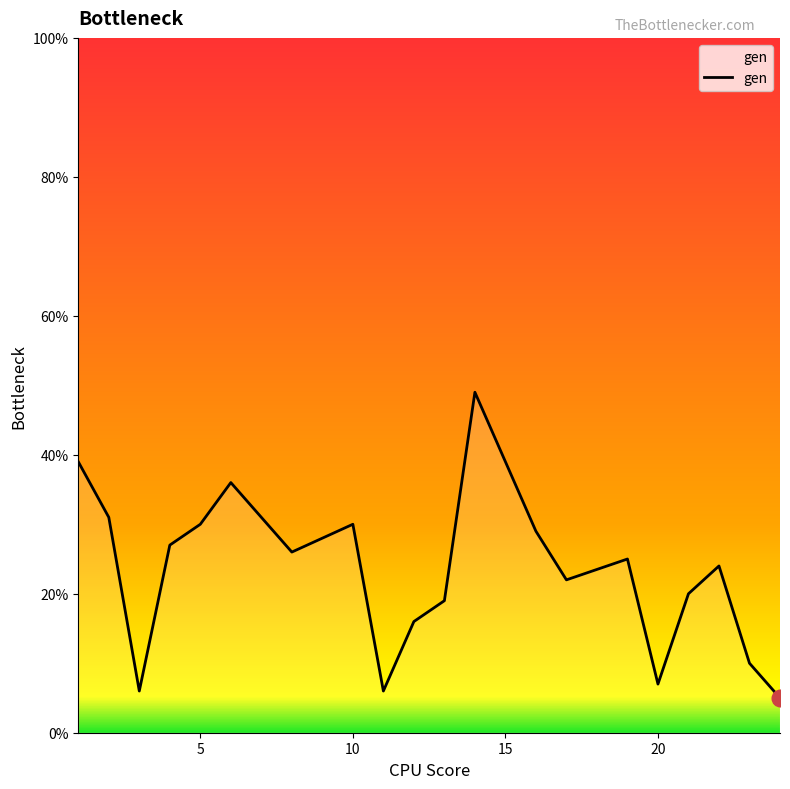

What is the smallest value displayed?

5